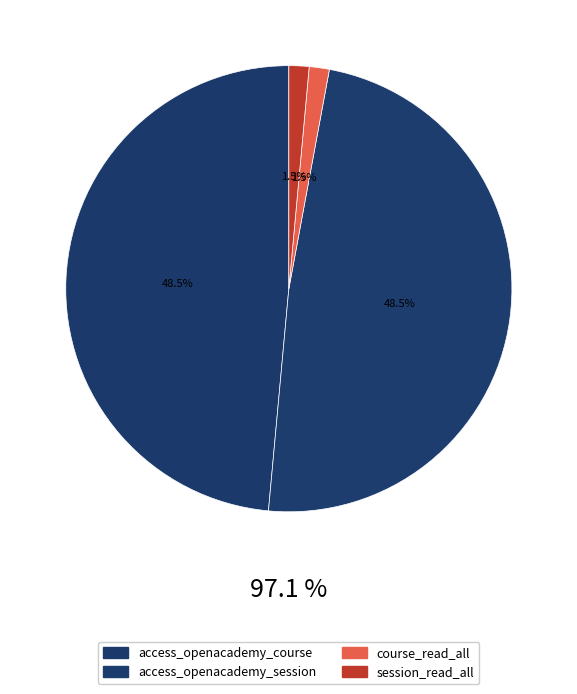

Is the sum of access_openacademy_session and access_openacademy_course greater than half?

Yes